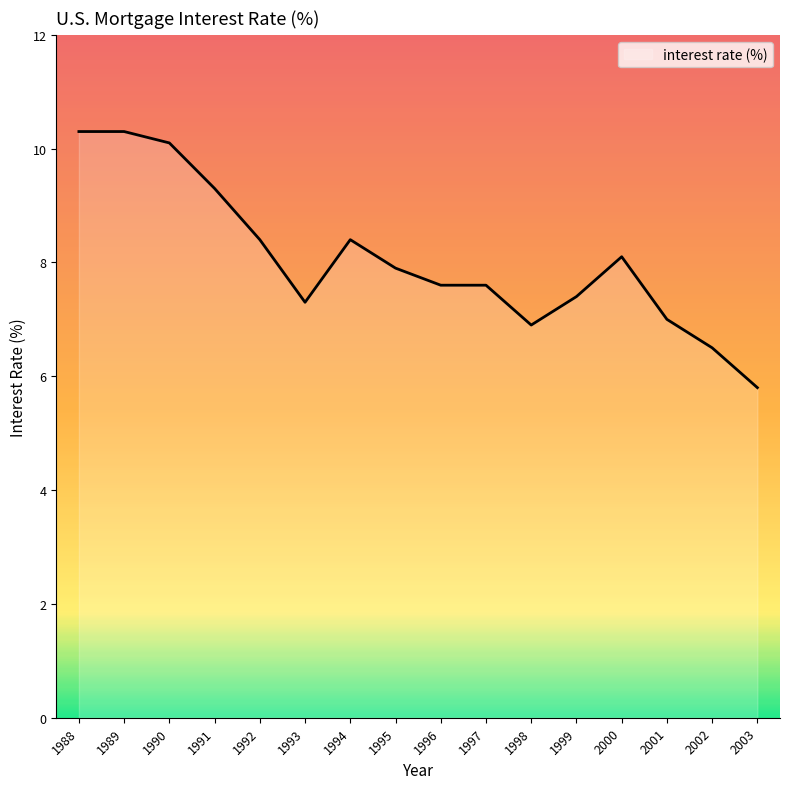

At which category does the data reach its first local valley?

1993